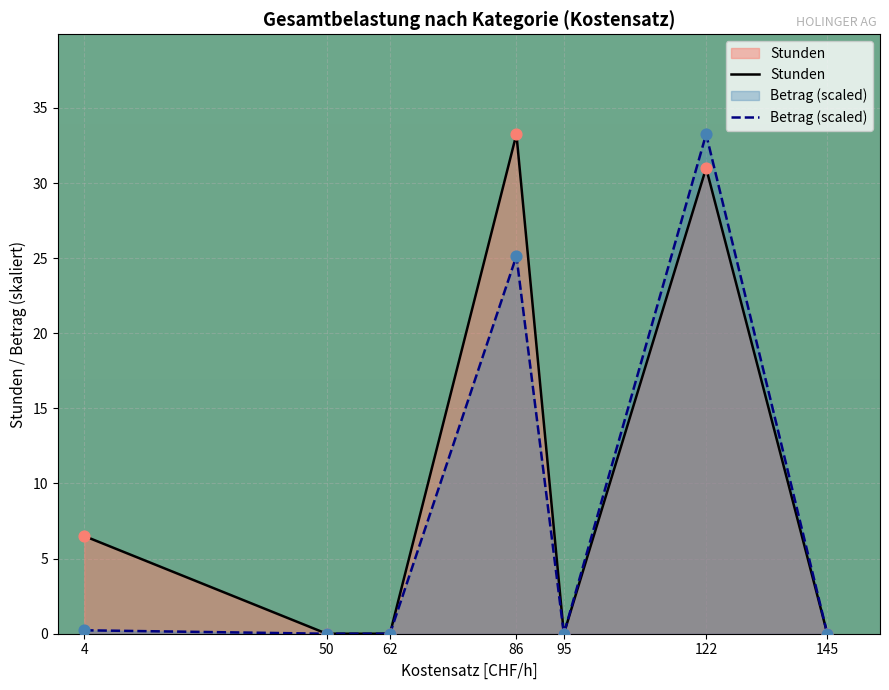

At how many categories does at least one series exceed 25?

2